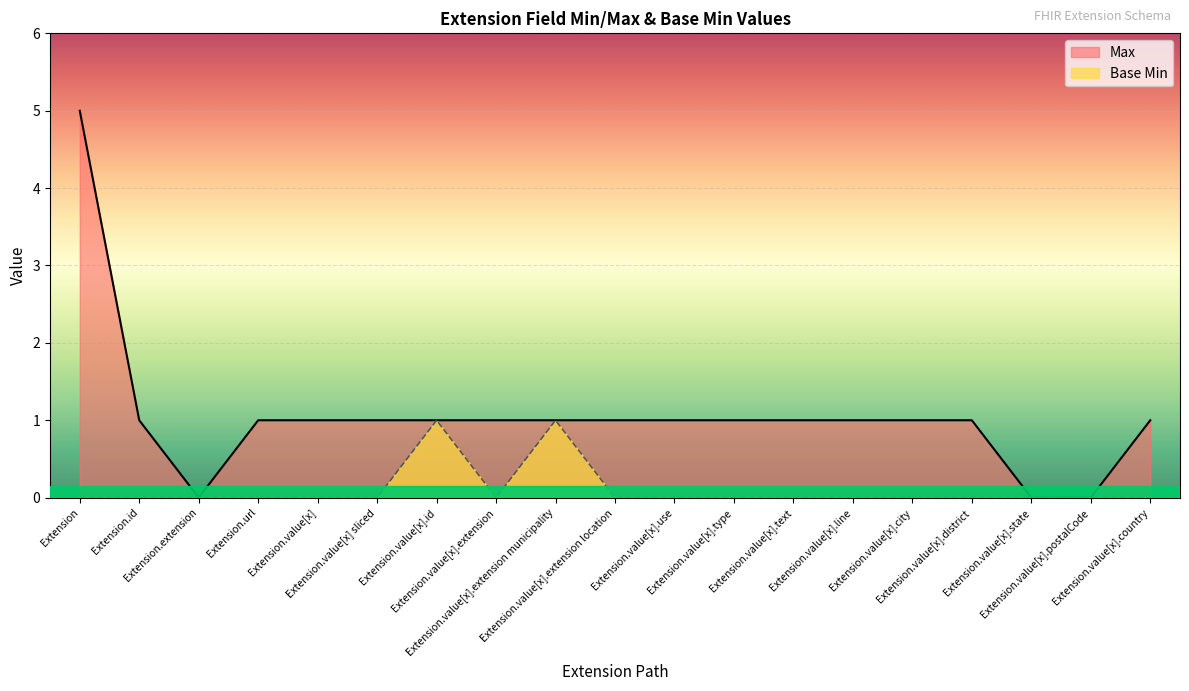

True or false: the data shows 0 at Extension.id.

False